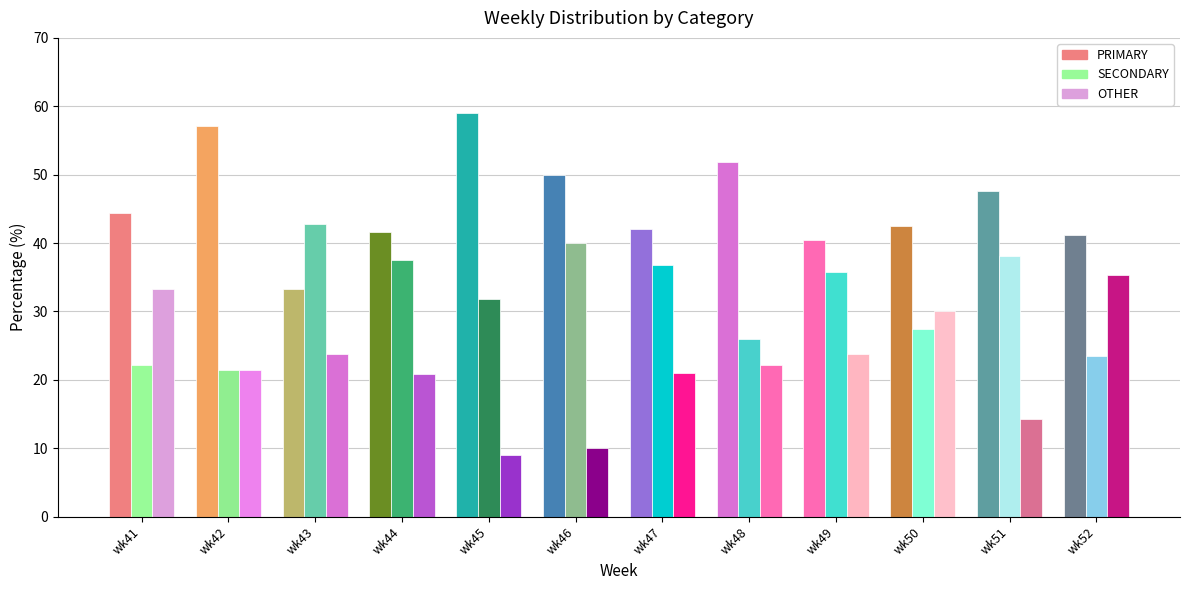

Reading left to right, transcribe all the data shown in this chart.

PRIMARY: wk41=44.4	wk42=57.1	wk43=33.3	wk44=41.7	wk45=59.1	wk46=50.0	wk47=42.1	wk48=51.9	wk49=40.5	wk50=42.5	wk51=47.6	wk52=41.2
SECONDARY: wk41=22.2	wk42=21.4	wk43=42.9	wk44=37.5	wk45=31.8	wk46=40.0	wk47=36.8	wk48=25.9	wk49=35.7	wk50=27.5	wk51=38.1	wk52=23.5
OTHER: wk41=33.3	wk42=21.4	wk43=23.8	wk44=20.8	wk45=9.1	wk46=10.0	wk47=21.1	wk48=22.2	wk49=23.8	wk50=30.0	wk51=14.3	wk52=35.3